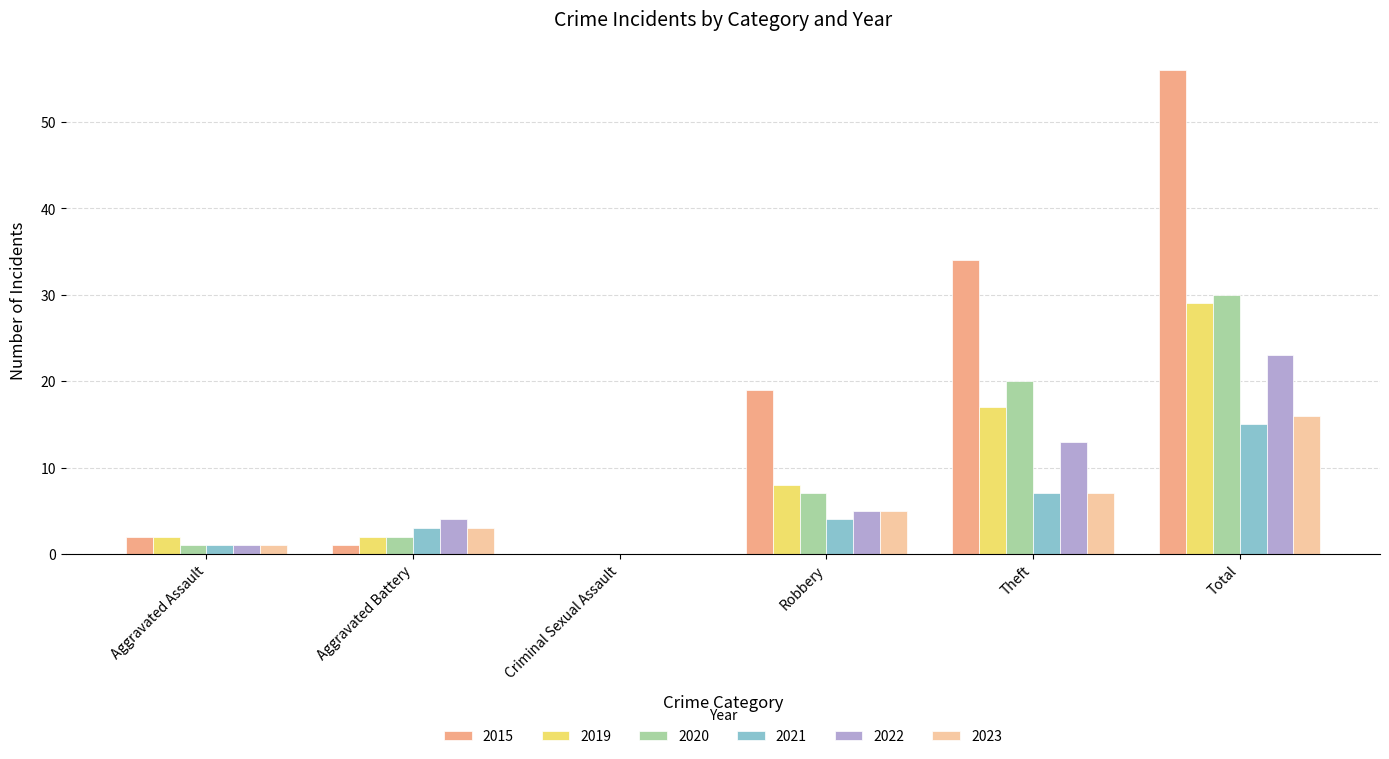

What is the greatest value displayed?

56